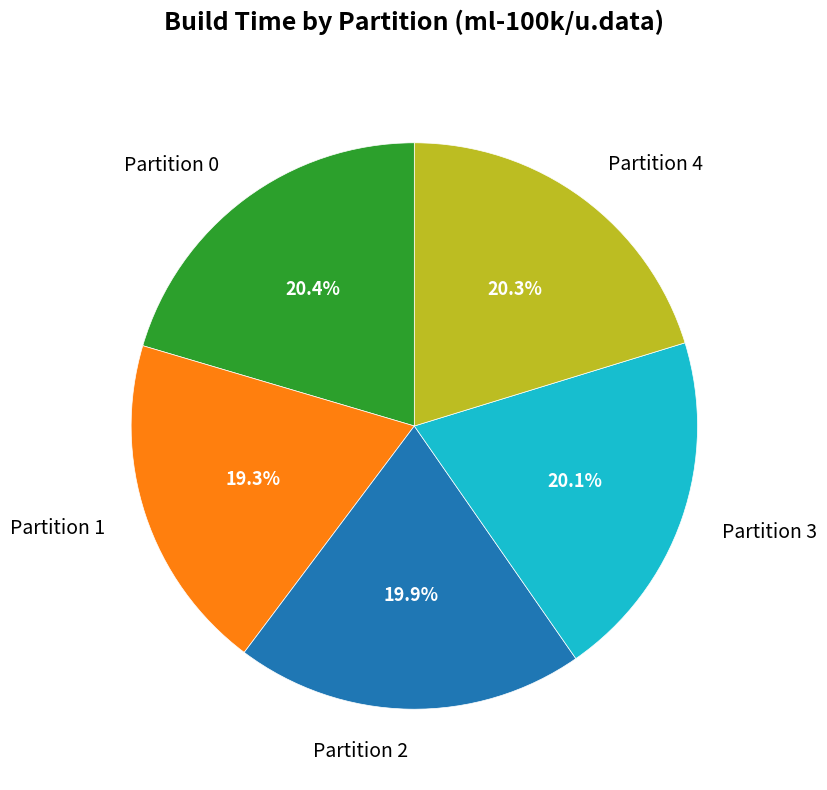

Which category has the smallest portion of the pie?

Partition 1